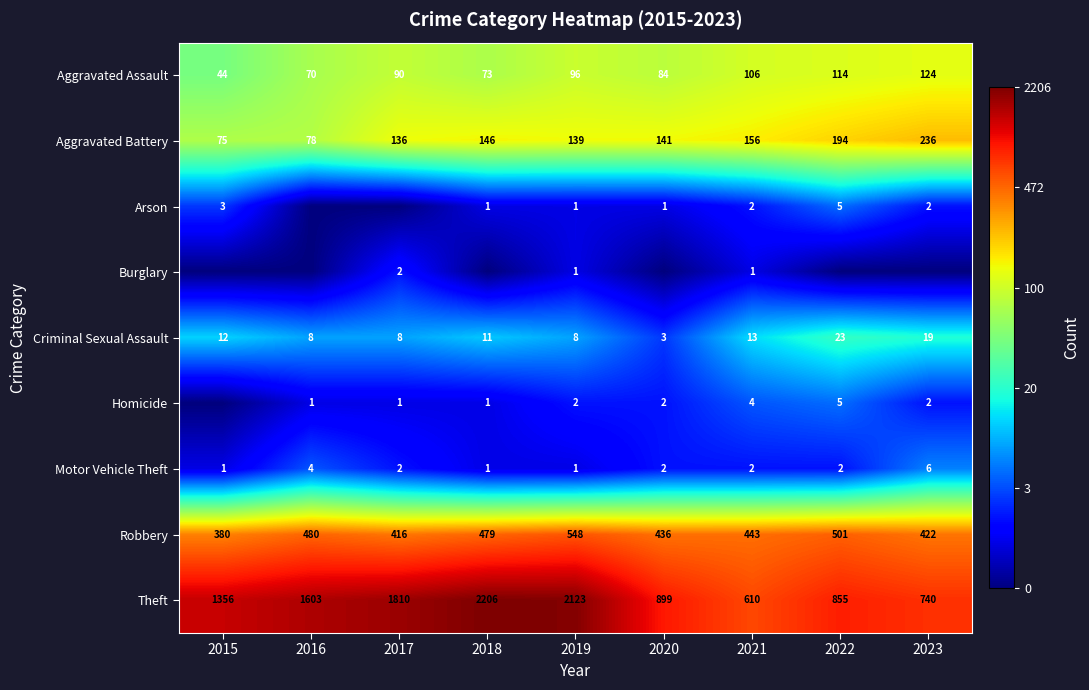

The value of Aggravated Battery at 2017 is 223. True or false?

False